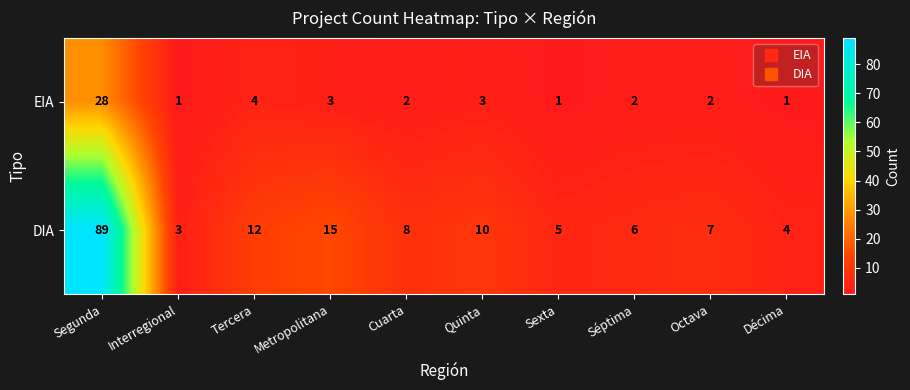

What is the smallest value displayed?

1